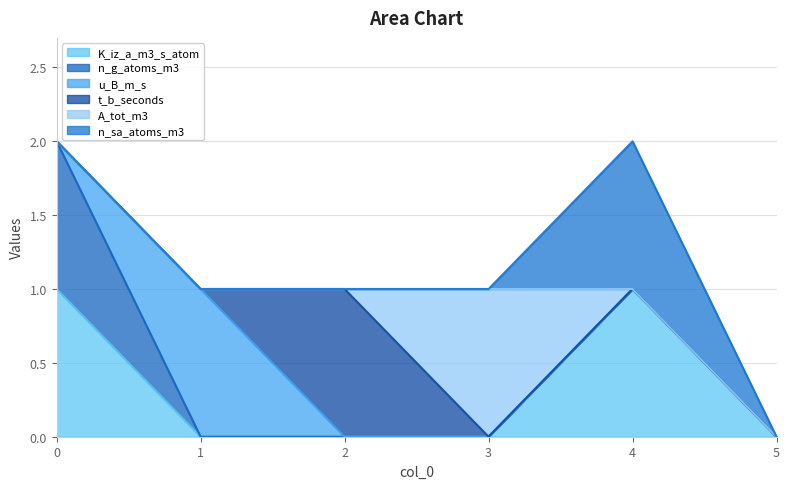

The value of n_sa_atoms_m3 at 1 is -1. True or false?

False